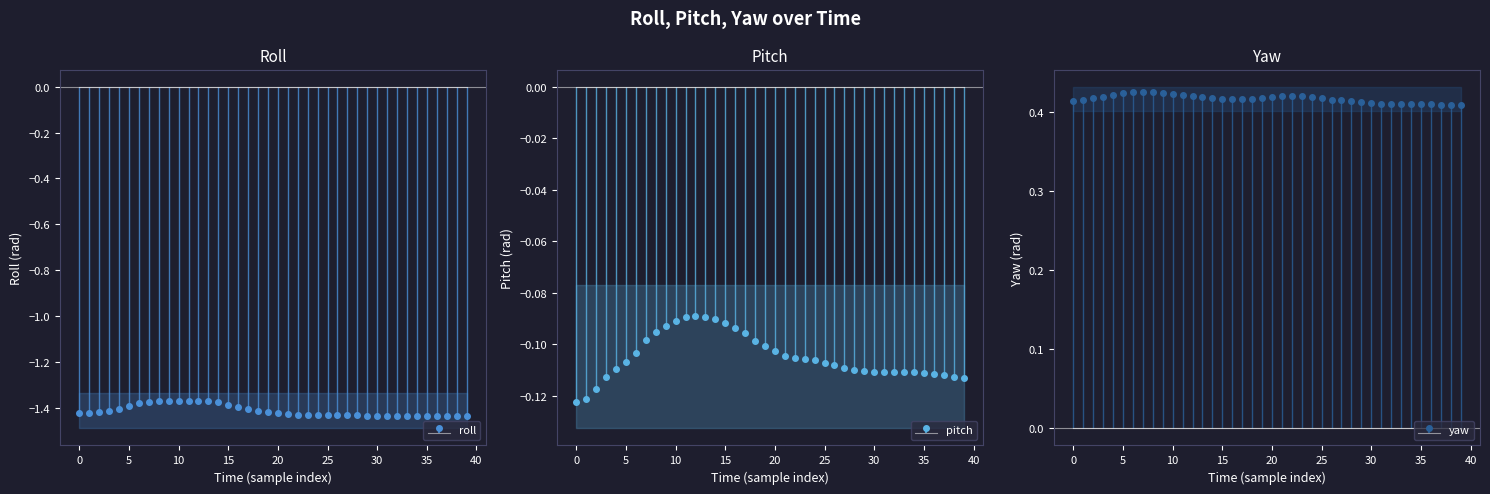

What is the difference between the highest and lowest values at 10?

1.8